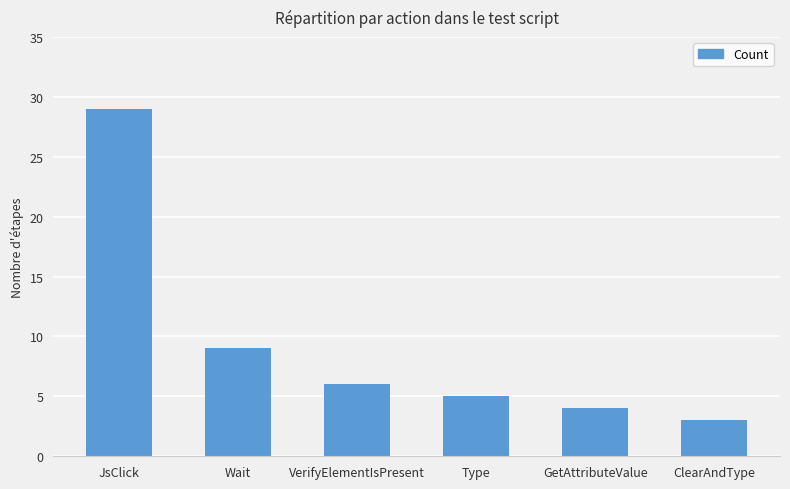

List the labels in order of value, smallest first.

ClearAndType, GetAttributeValue, Type, VerifyElementIsPresent, Wait, JsClick